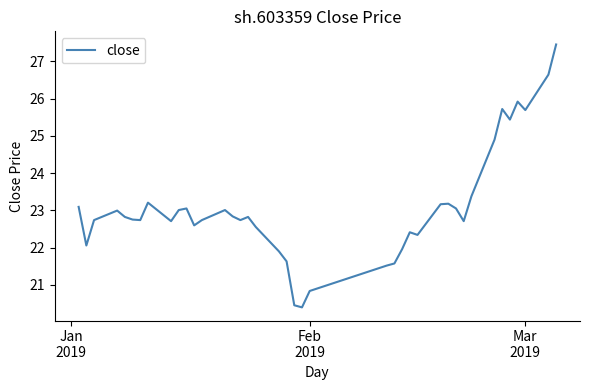

What is the difference between the maximum and minimum values?

7.1